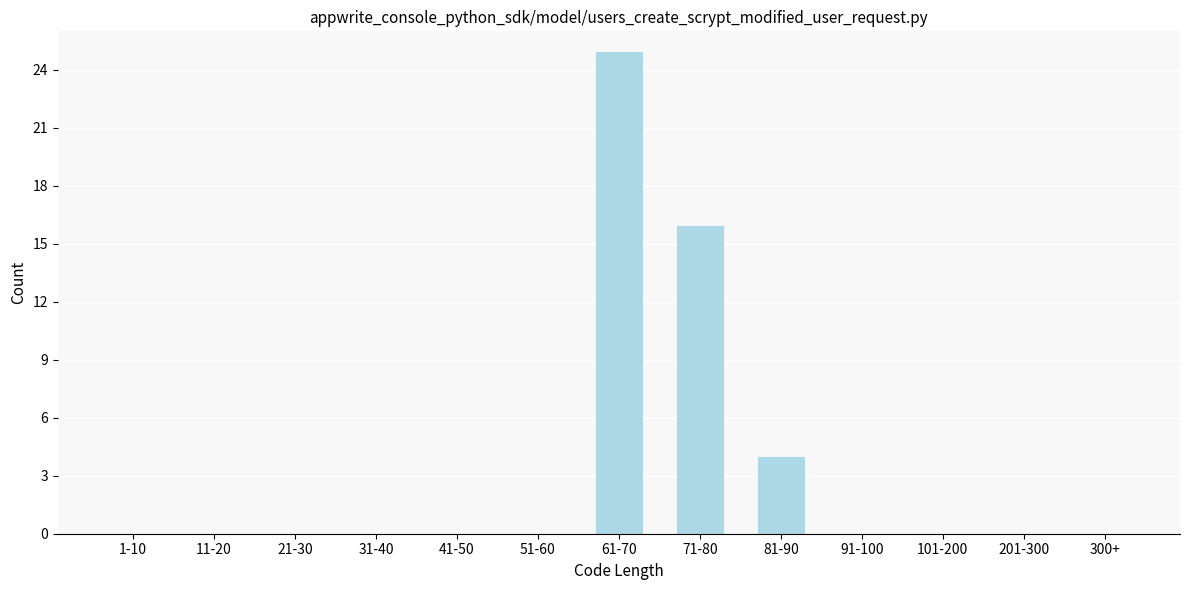

Reading left to right, what are all the values shown in this chart?

1-10=0	11-20=0	21-30=0	31-40=0	41-50=0	51-60=0	61-70=25	71-80=16	81-90=4	91-100=0	101-200=0	201-300=0	300+=0